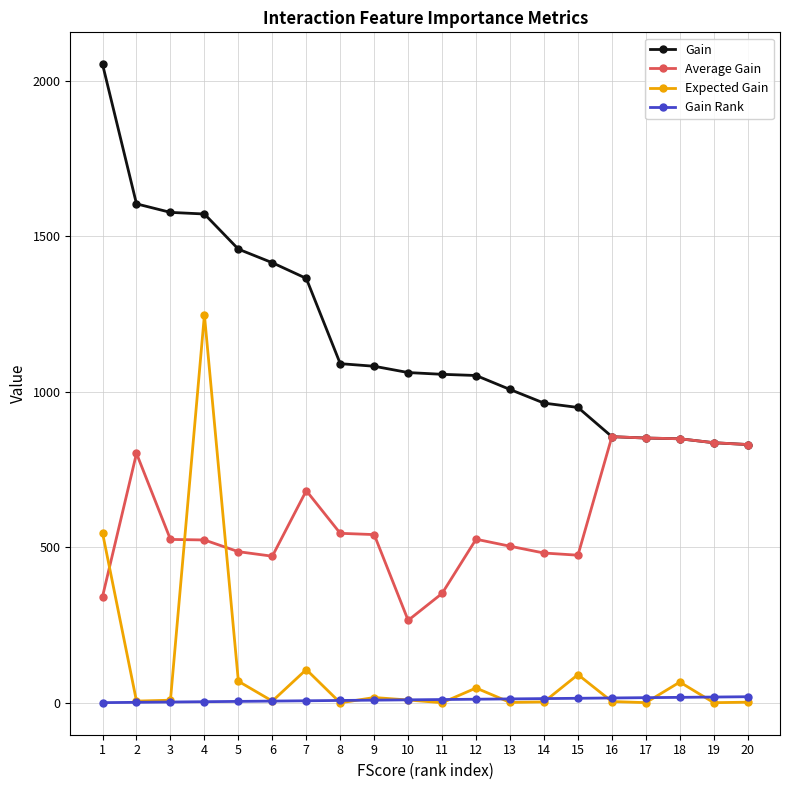

What are all the series names shown in the legend?

Gain, Average Gain, Expected Gain, Gain Rank